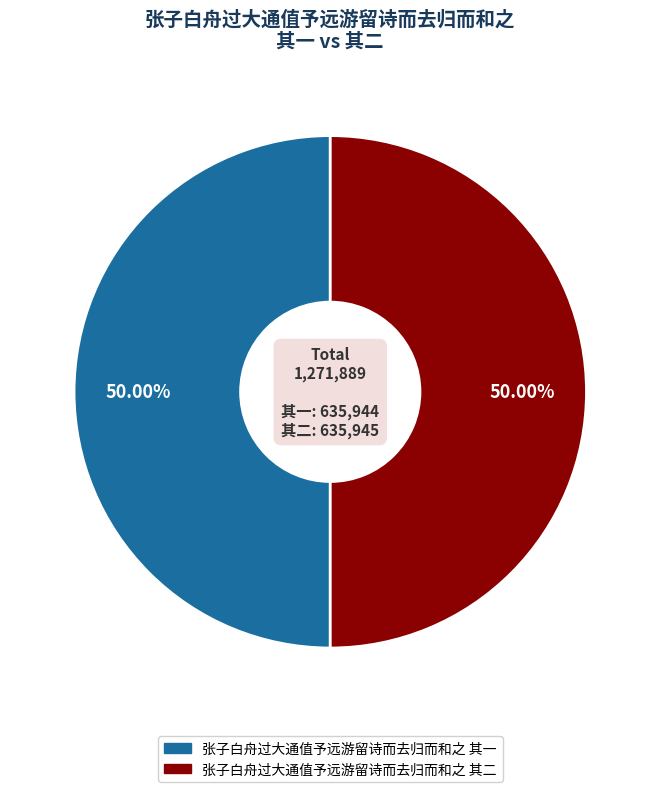

Approximately how many times larger is the value at 张子白舟过大通值予远游留诗而去归而和之 其二 compared to 张子白舟过大通值予远游留诗而去归而和之 其一?

1.0